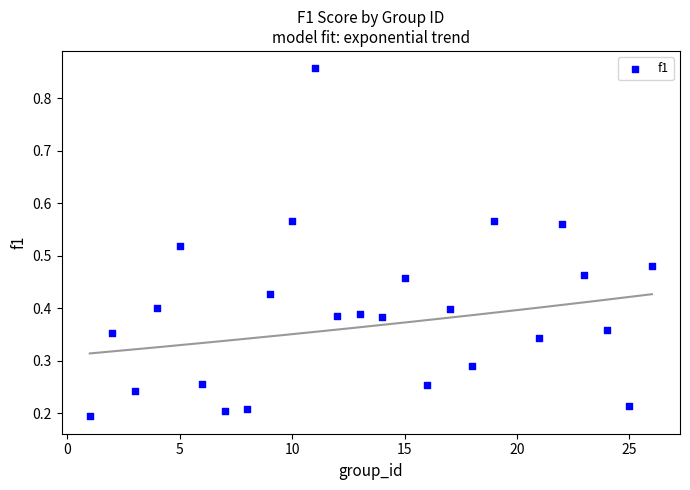

What is the range of X values (max minus min)?

25.0